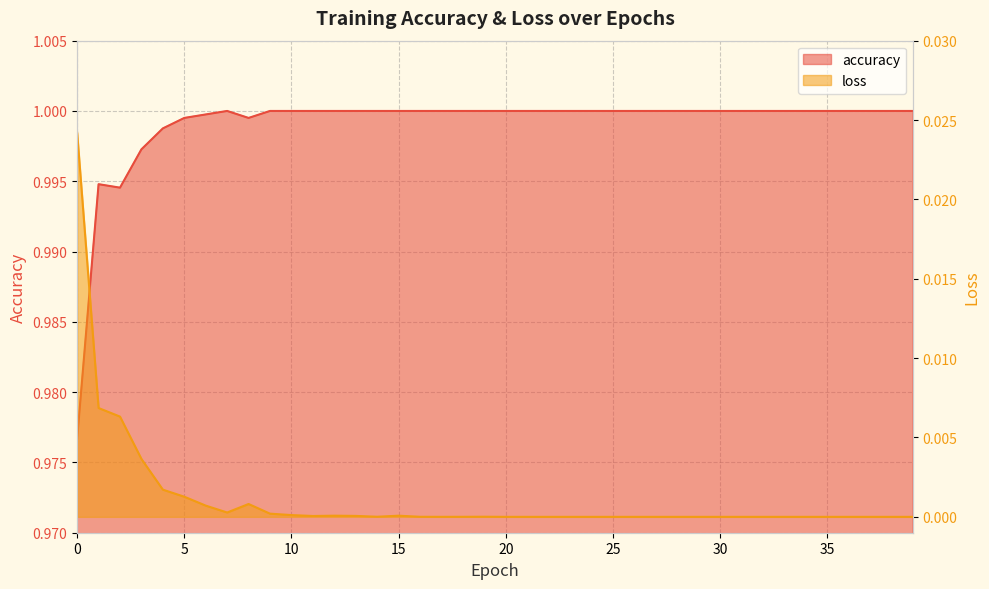

Rank the series by their maximum value, from highest to lowest.

accuracy, loss